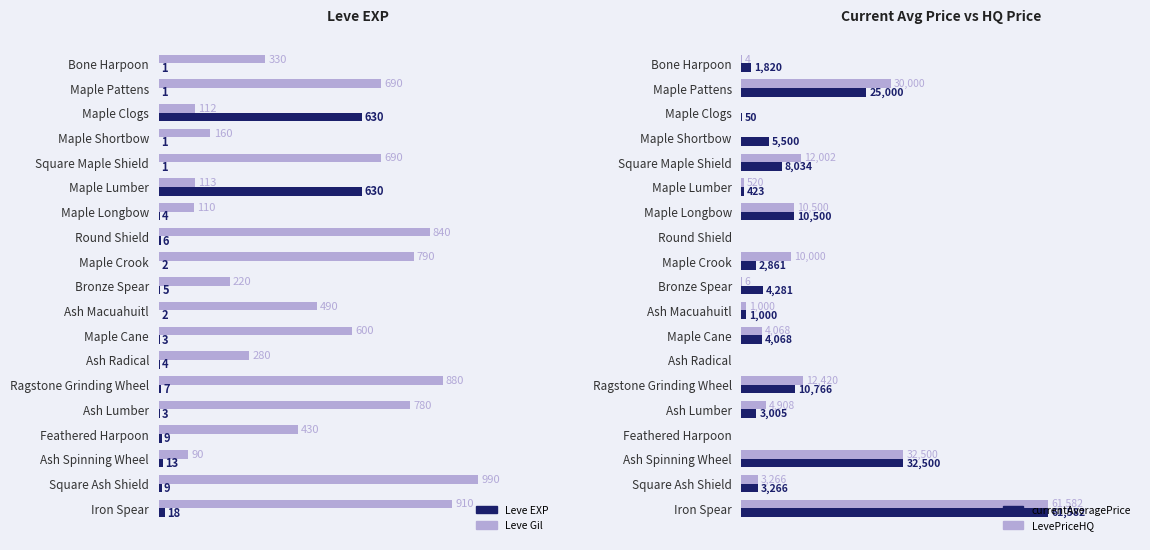

Which series has the largest total across all categories?

LevePriceHQ